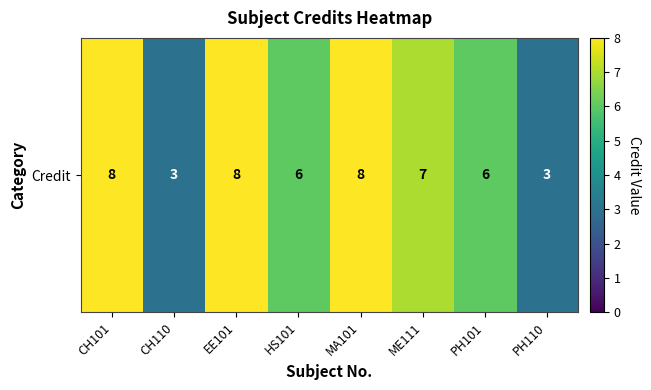

What is the change in value from CH101 to ME111?

-1